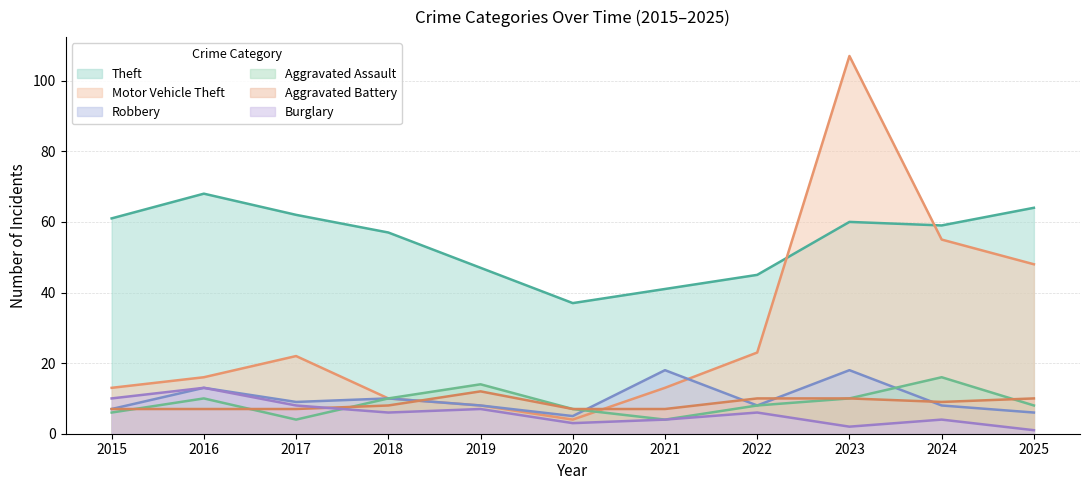

What are all the series names shown in the legend?

Theft, Motor Vehicle Theft, Robbery, Aggravated Assault, Aggravated Battery, Burglary